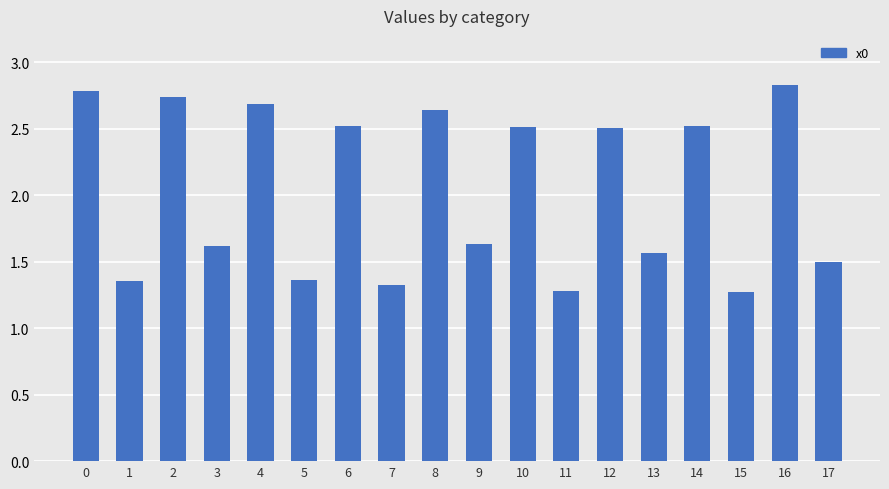

The value at 13 is 2.7. True or false?

False